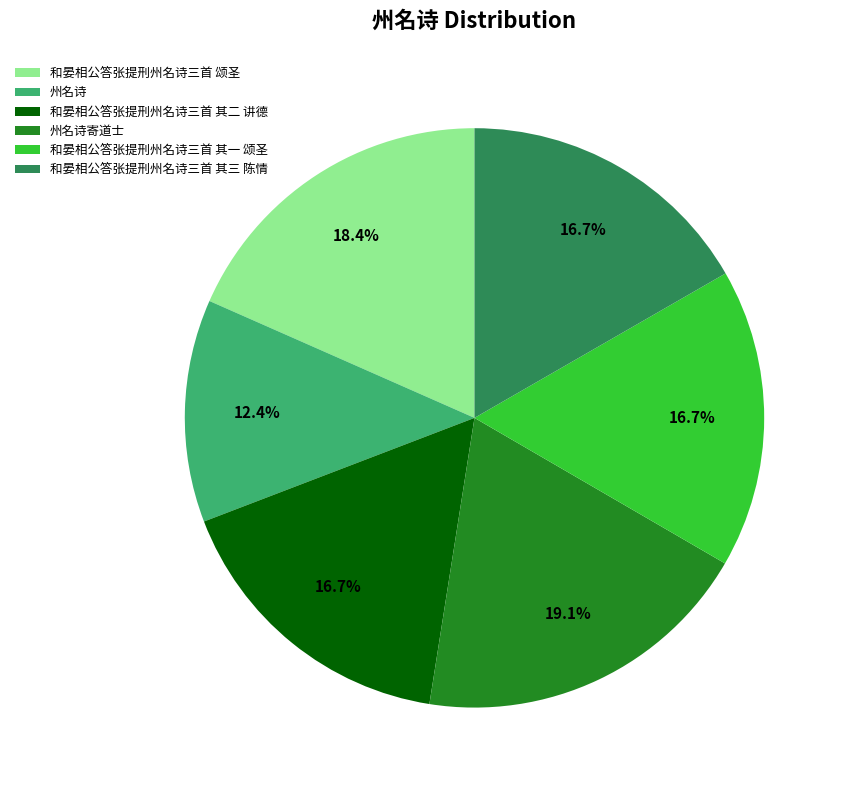

True or false: 和晏相公答张提刑州名诗三首 其三 陈情 accounts for 17% of the total.

True